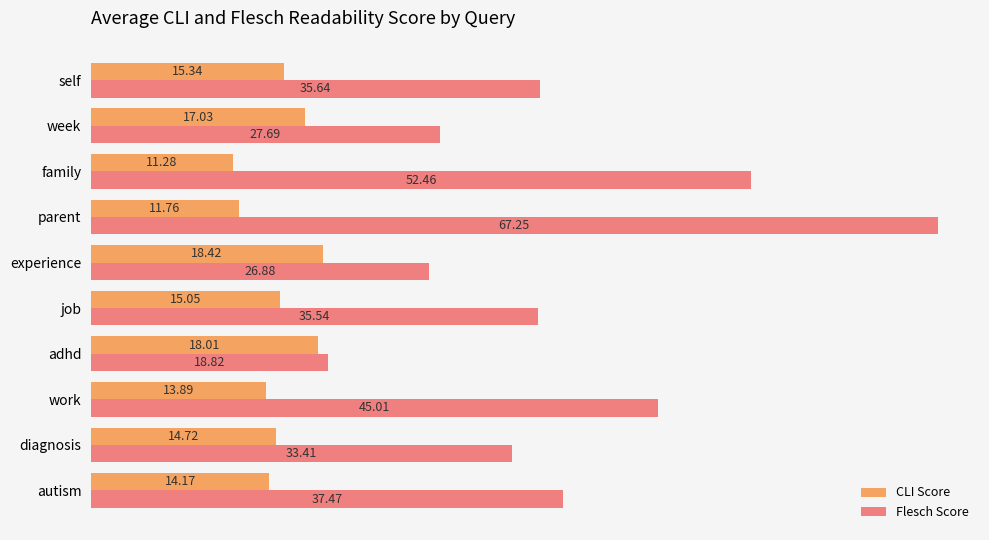

Where is CLI Score nearest to the value 14?

work